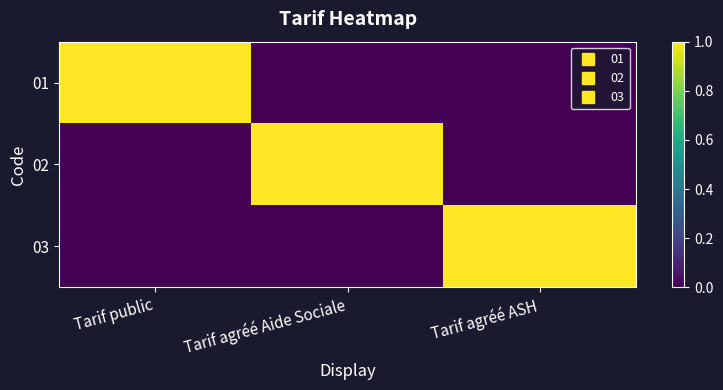

What is the spread (max minus min) of values at Tarif public?

1